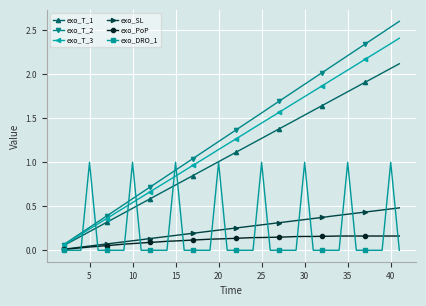

How many values in the exo_T_3 series are below 1?

16